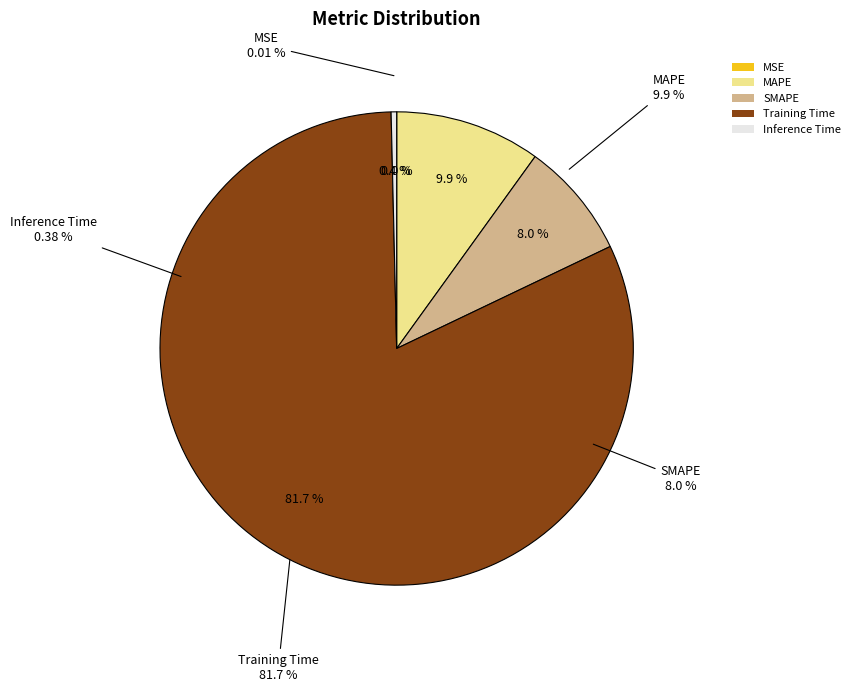

Which slice is the smallest?

MSE